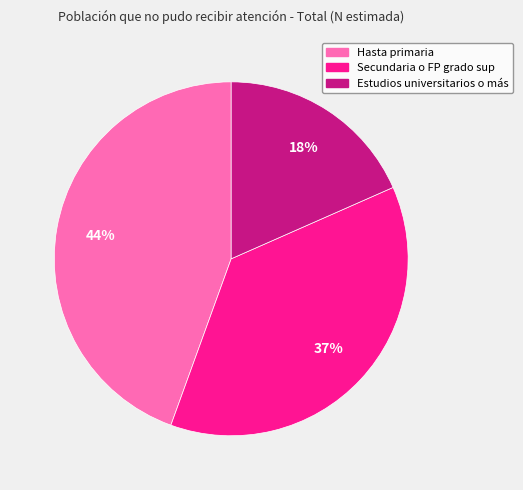

Count the number of slices in the pie.

3